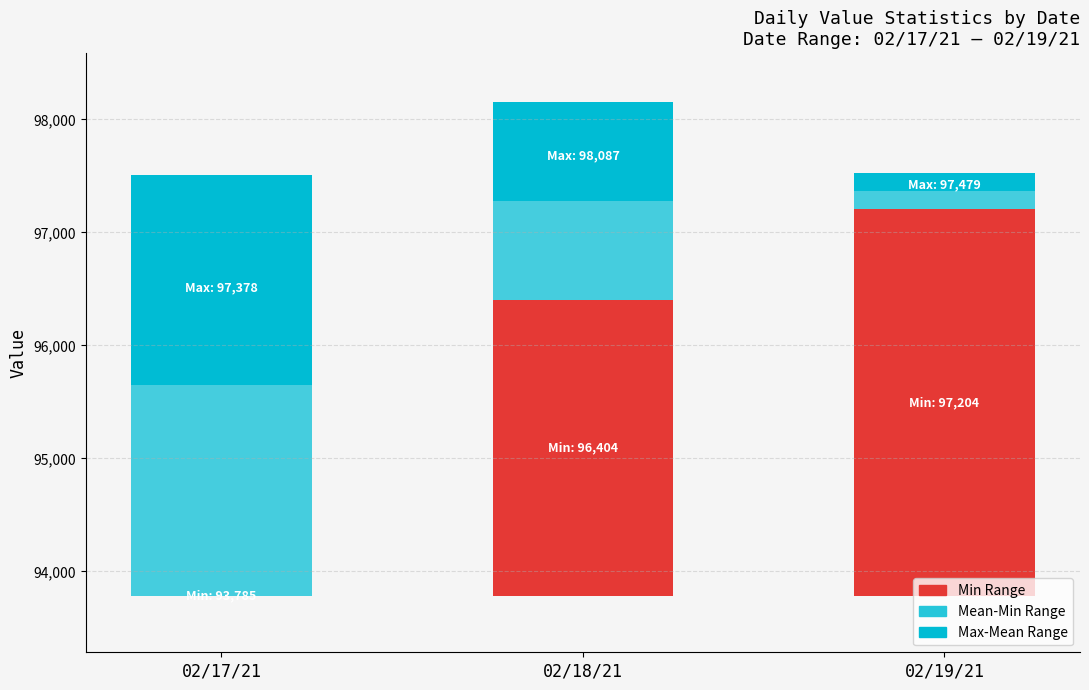

Which category has the highest value in the Min Range (Vacant) series?

02/19/21